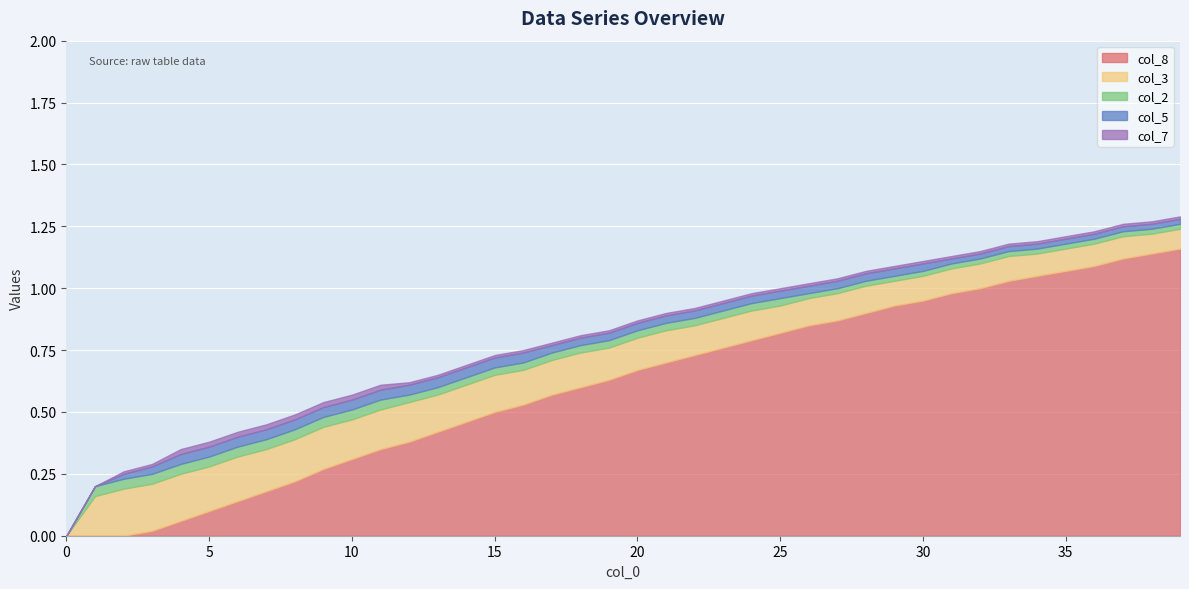

Is it true that col_3 equals 0.1 at 29?

True